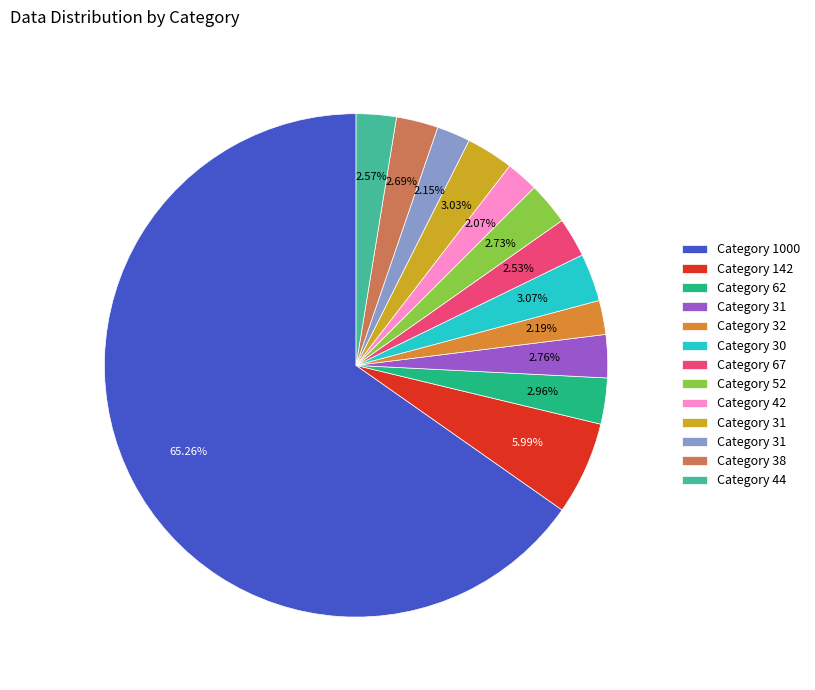

Is there any slice that represents more than half of the pie?

Yes